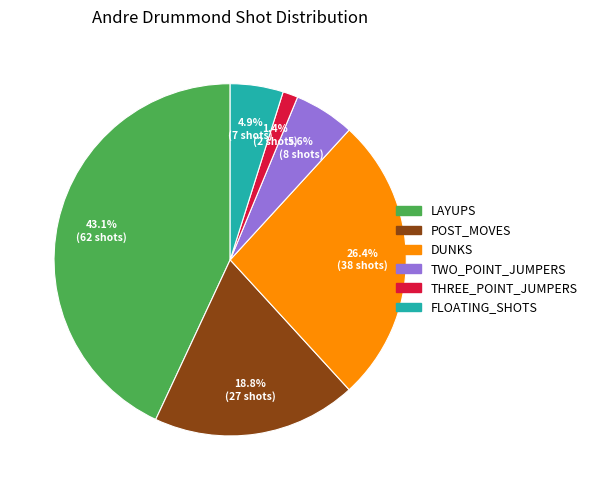

Is the sum of LAYUPS and FLOATING_SHOTS greater than half?

No